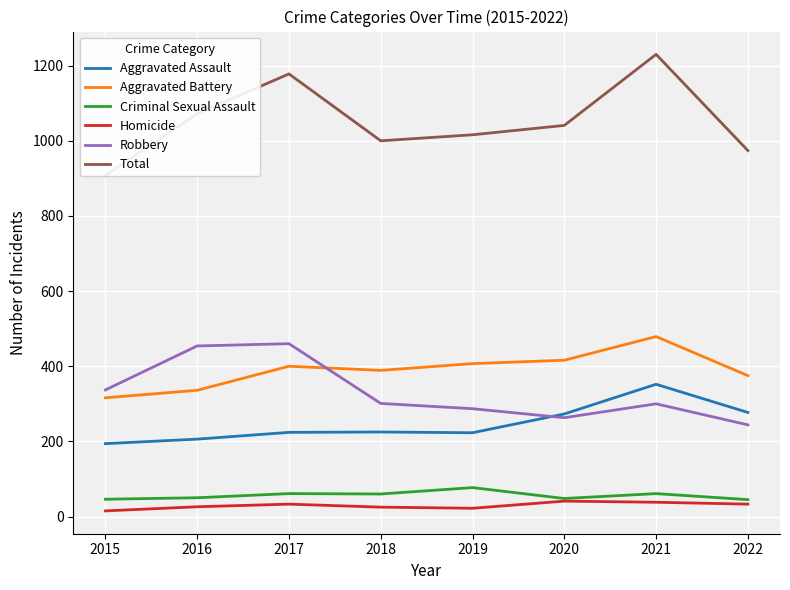

Reading left to right, transcribe all the data shown in this chart.

Aggravated Assault: 194	206	224	225	223	273	352	277
Aggravated Battery: 316	336	400	389	407	416	479	375
Criminal Sexual Assault: 46	50	61	60	77	48	61	45
Homicide: 15	26	33	25	22	41	38	33
Robbery: 337	454	460	301	287	263	300	244
Total: 908	1072	1178	1000	1016	1041	1230	974